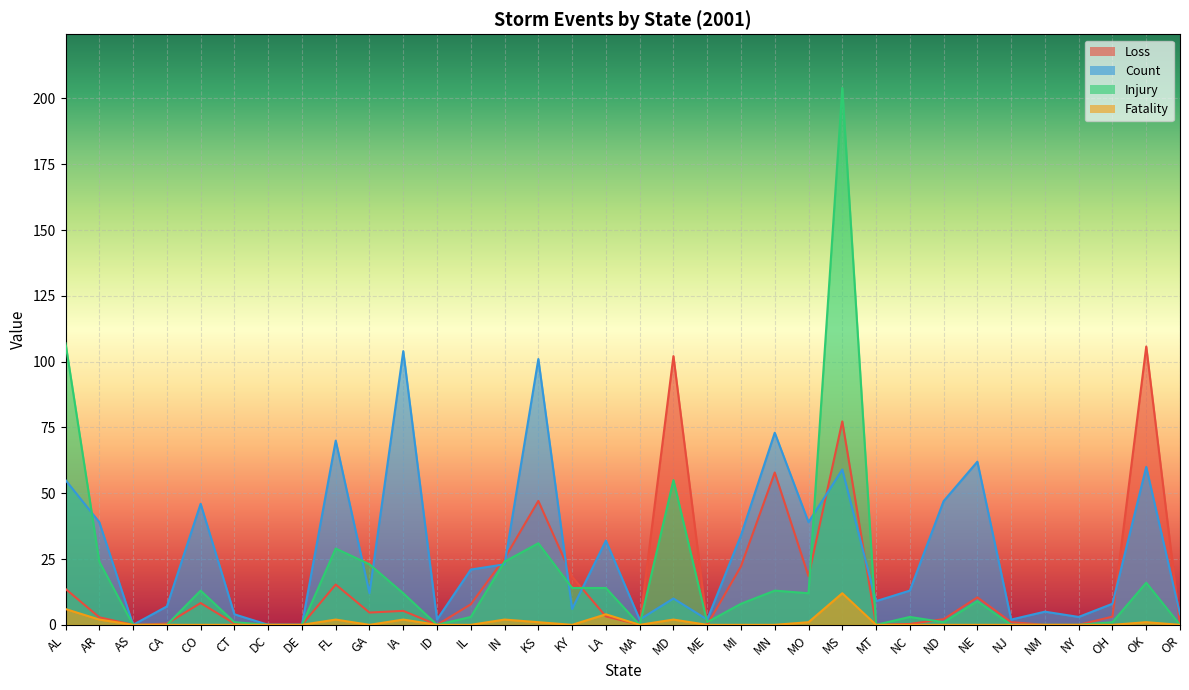

Where do Count and Injury first cross each other?

AL and AR